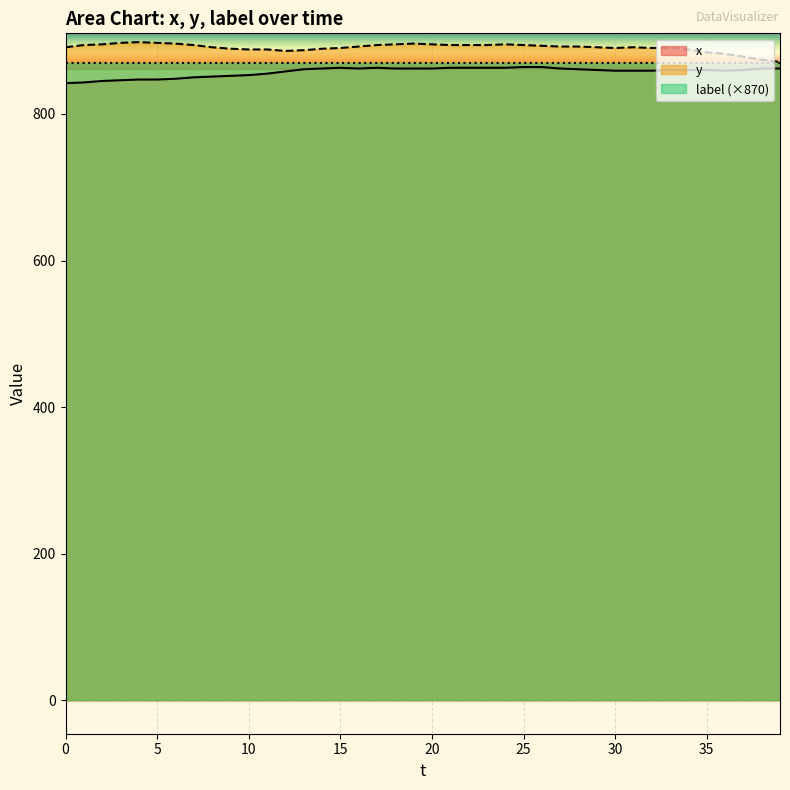

What is the minimum value shown in the chart?

842